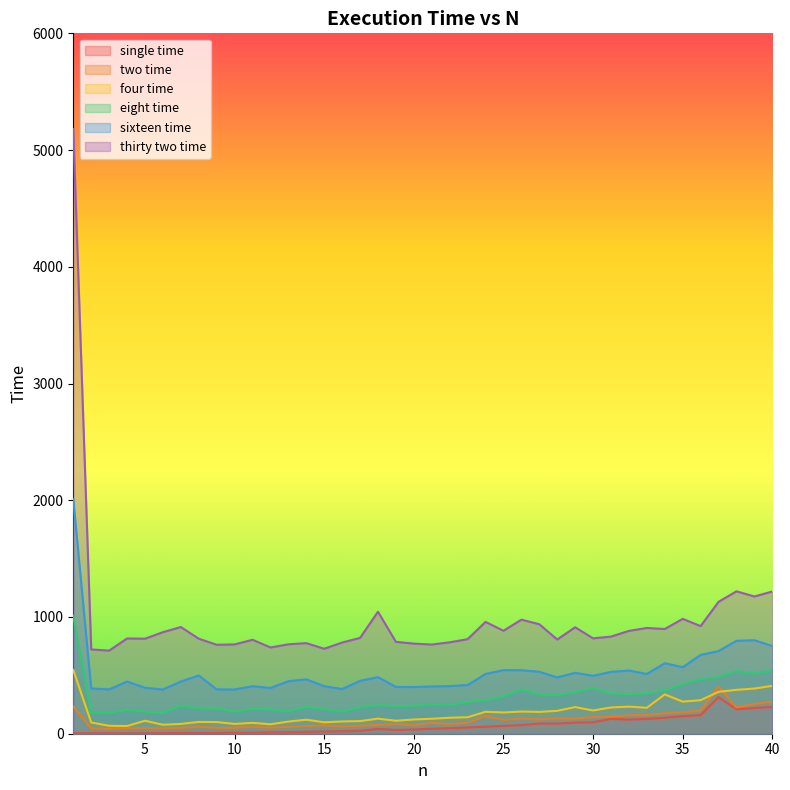

Where is the first local maximum for eight time?

4